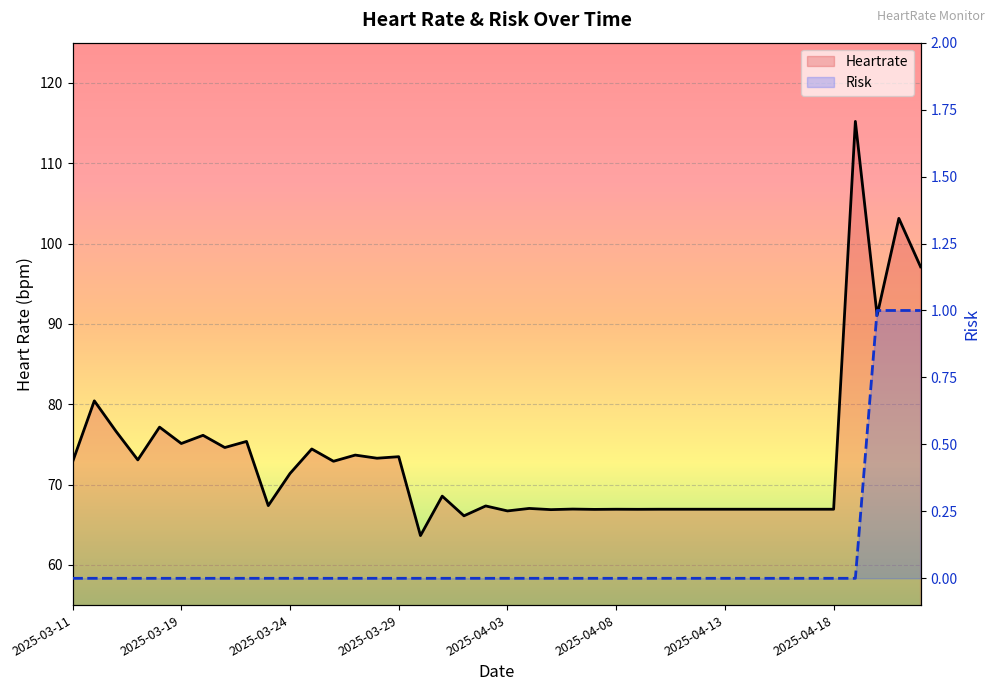

Reading left to right, extract all data points from this chart.

Heartrate: 72.8	80.4	76.6	73.1	77.2	75.1	76.1	74.6	75.4	67.4	71.4	74.4	72.9	73.7	73.3	73.5	63.6	68.6	66.1	67.3	66.7	67.0	66.9	67.0	66.9	66.9	66.9	66.9	66.9	66.9	66.9	66.9	66.9	66.9	66.9	66.9	115.2	91.1	103.1	97.1
Risk: 0.0	0.0	0.0	0.0	0.0	0.0	0.0	0.0	0.0	0.0	0.0	0.0	0.0	0.0	0.0	0.0	0.0	0.0	0.0	0.0	0.0	0.0	0.0	0.0	0.0	0.0	0.0	0.0	0.0	0.0	0.0	0.0	0.0	0.0	0.0	0.0	0.0	1.0	1.0	1.0